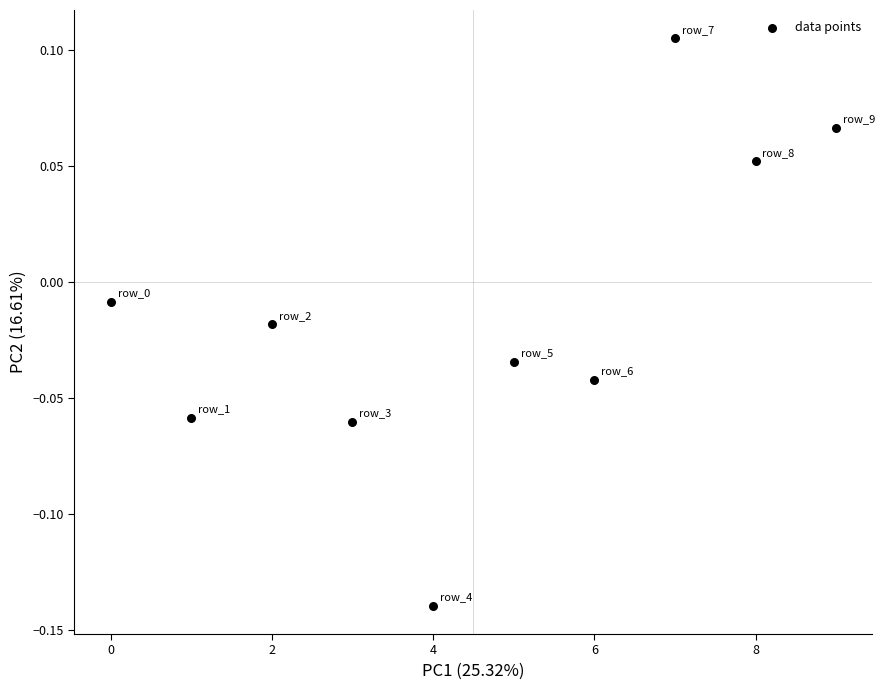

How many data points are displayed?

10